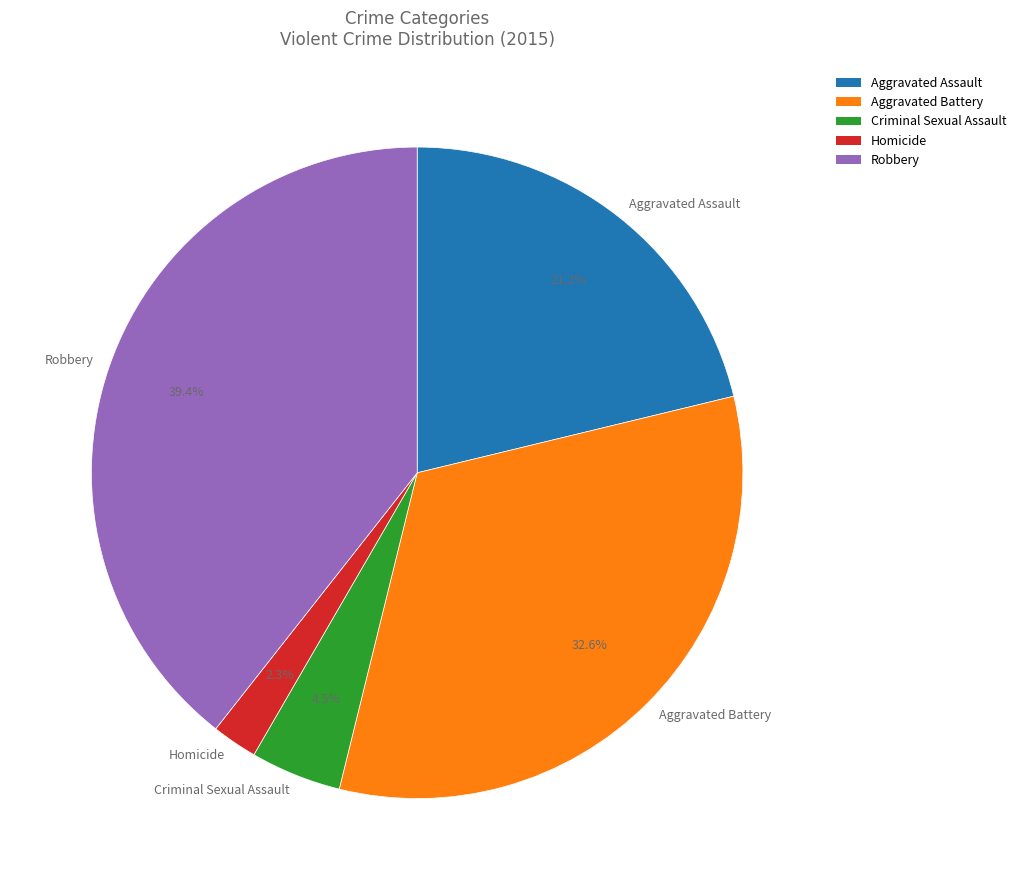

Which has a higher value, Aggravated Assault or Aggravated Battery?

Aggravated Battery